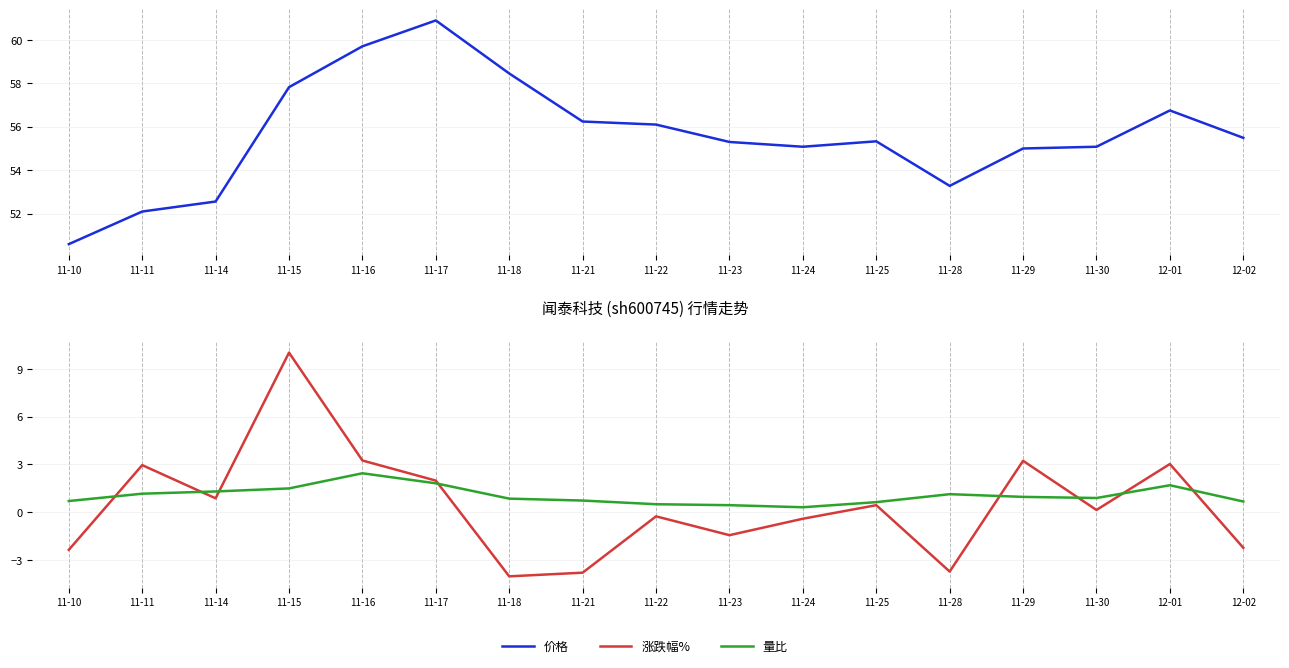

True or false: 价格 has more than 0 interior local peaks.

True